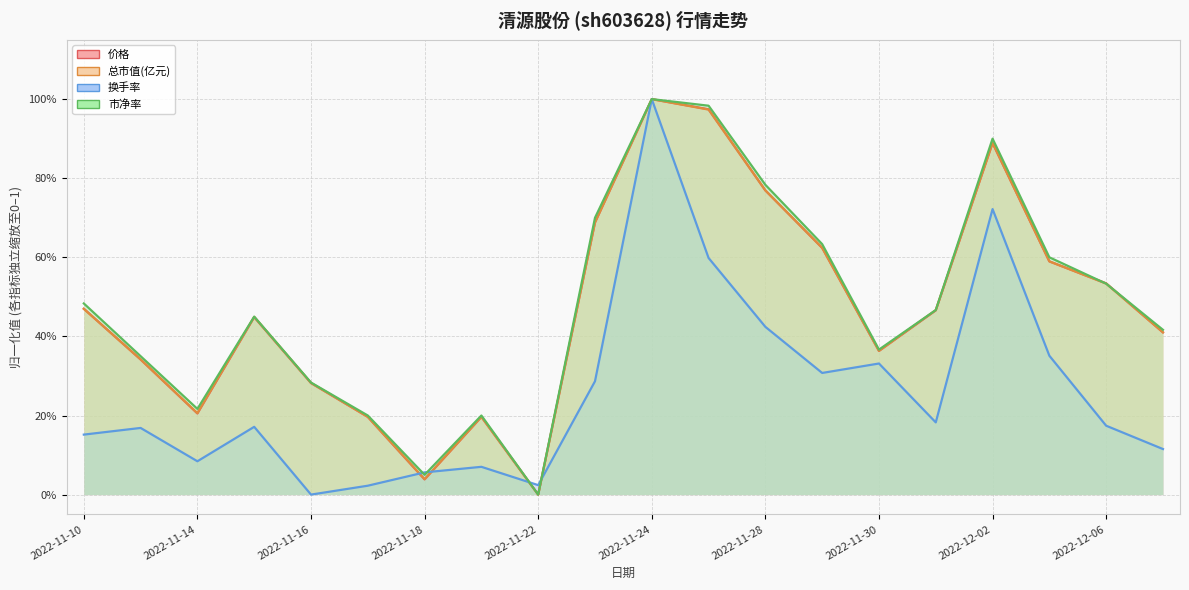

True or false: 总市值(亿元) has more than 0 points higher than both neighbors.

True